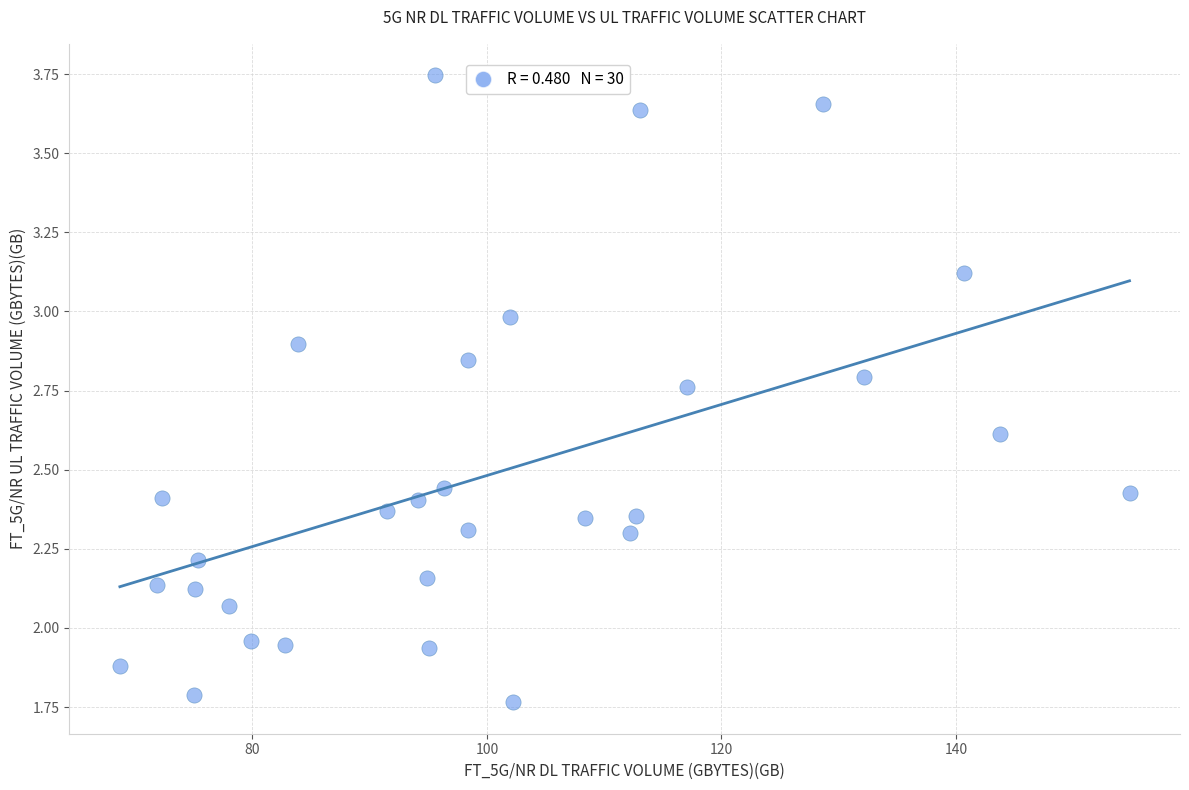

What is the range of X values (max minus min)?

86.1